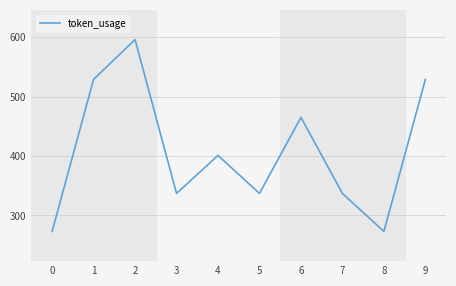

At which category does the data reach its first local valley?

3